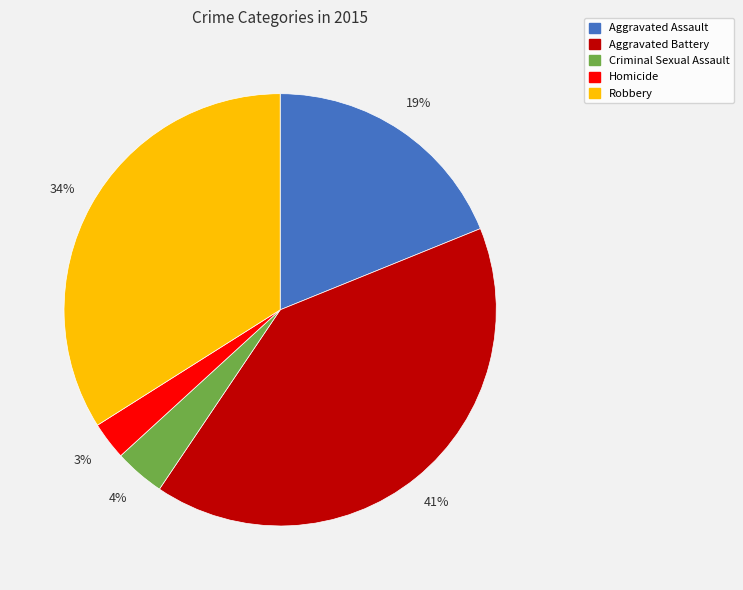

Is the sum of Aggravated Assault and Criminal Sexual Assault greater than half?

No